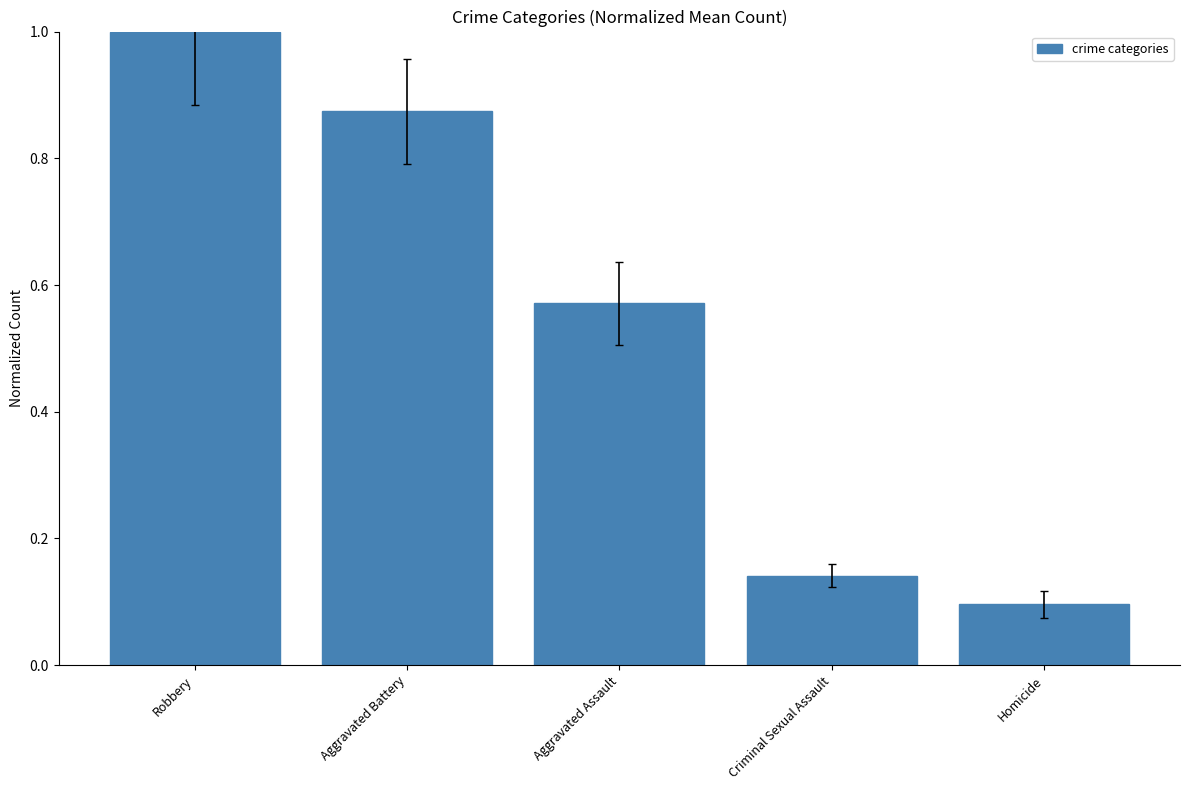

Where is the data nearest to the value 0?

Homicide